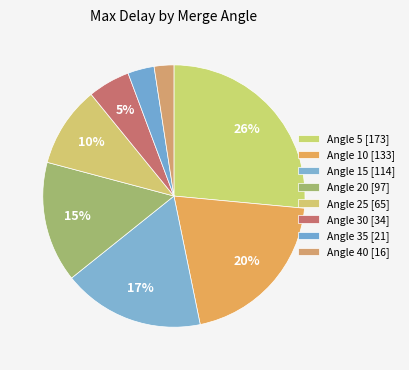

Is Angle 5 the majority of the pie?

No